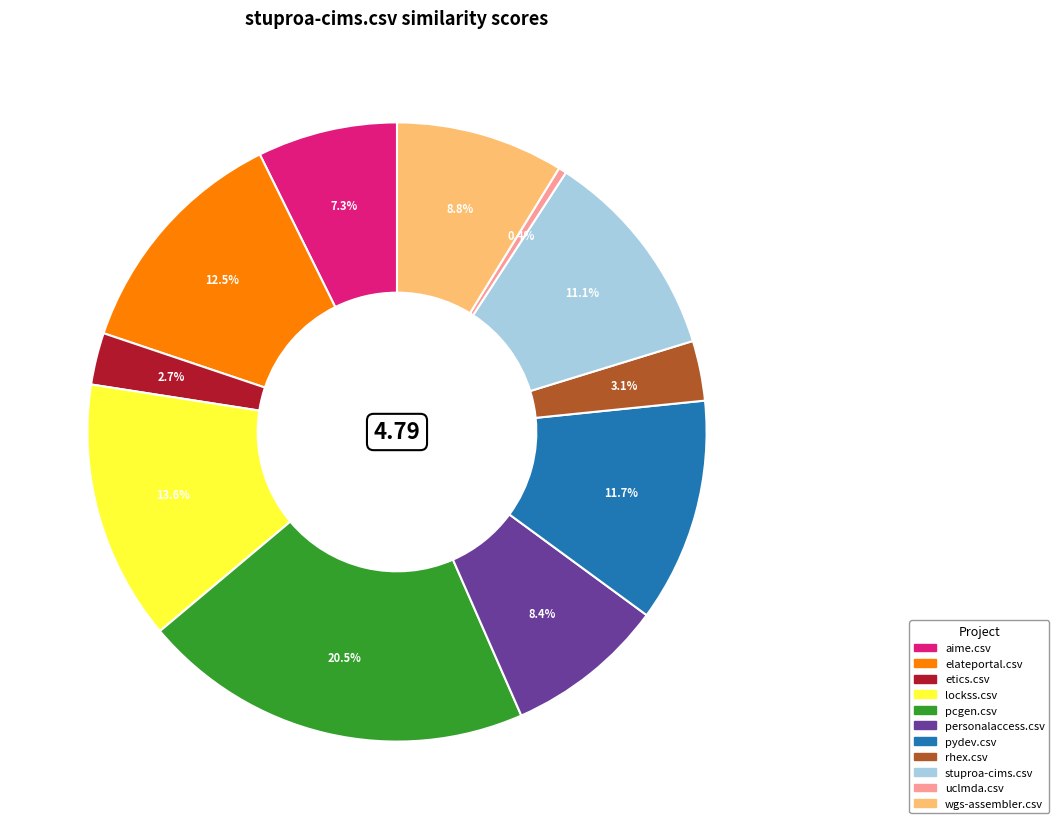

What percentage is NOT represented by aime.csv?

92.7%